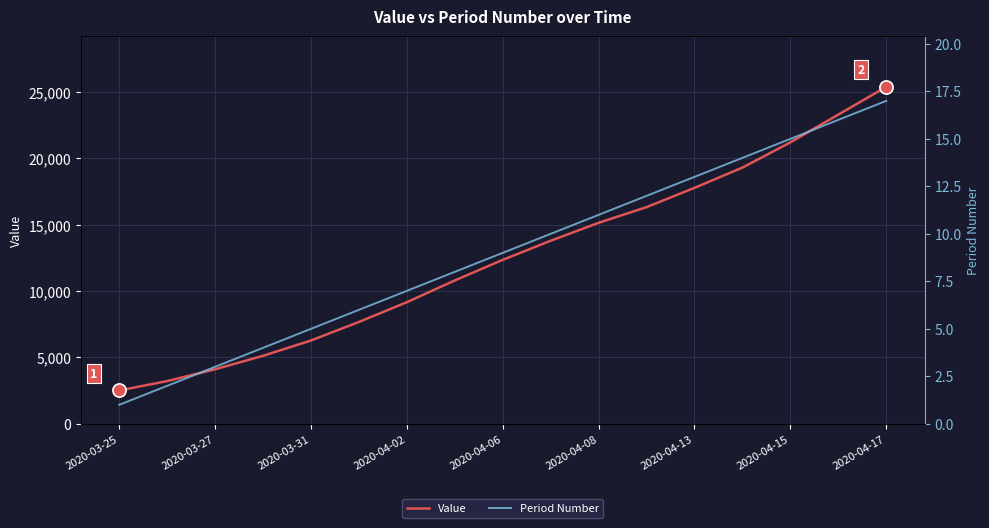

Which series reaches the minimum Y coordinate?

Period Number